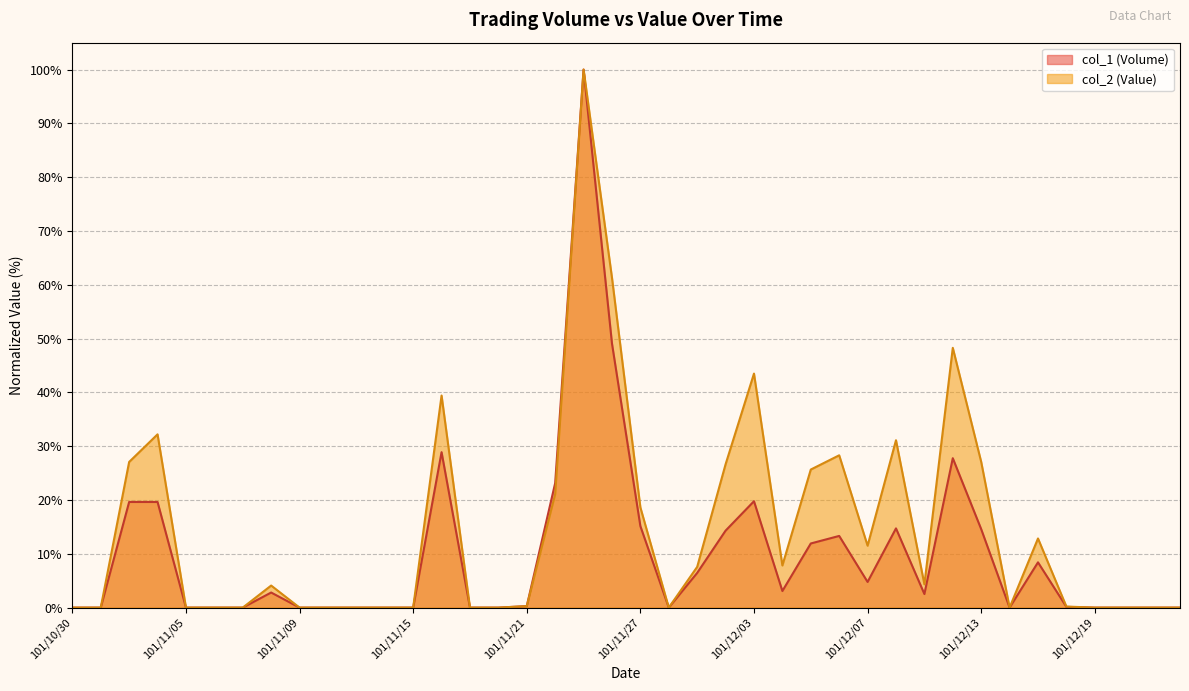

Does the chart display data point markers on the line(s)?

No